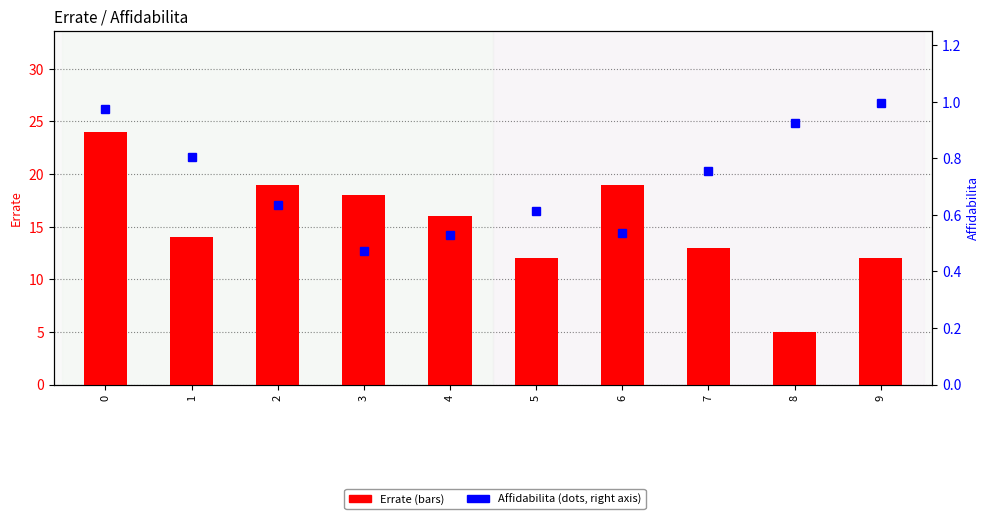

What is the maximum value shown in the chart?

24.0